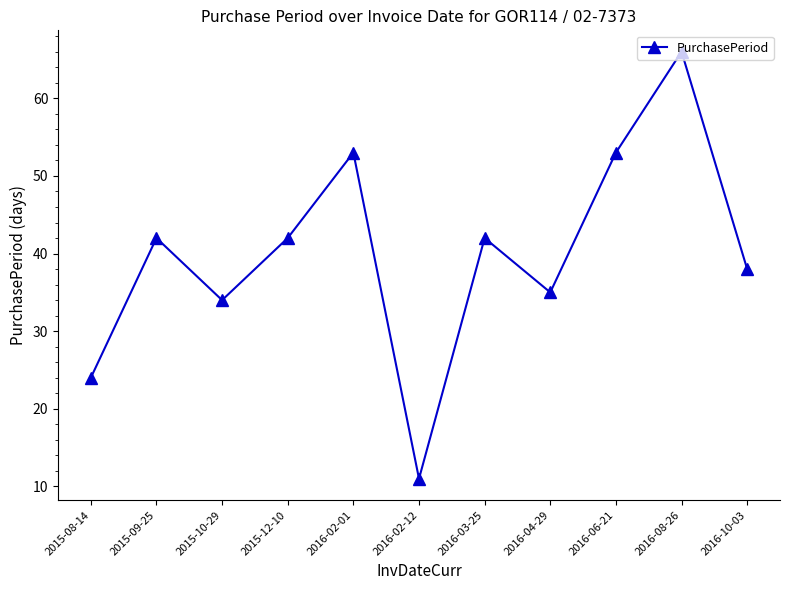

Reading left to right, list all the values displayed in this chart.

24	42	34	42	53	11	42	35	53	66	38